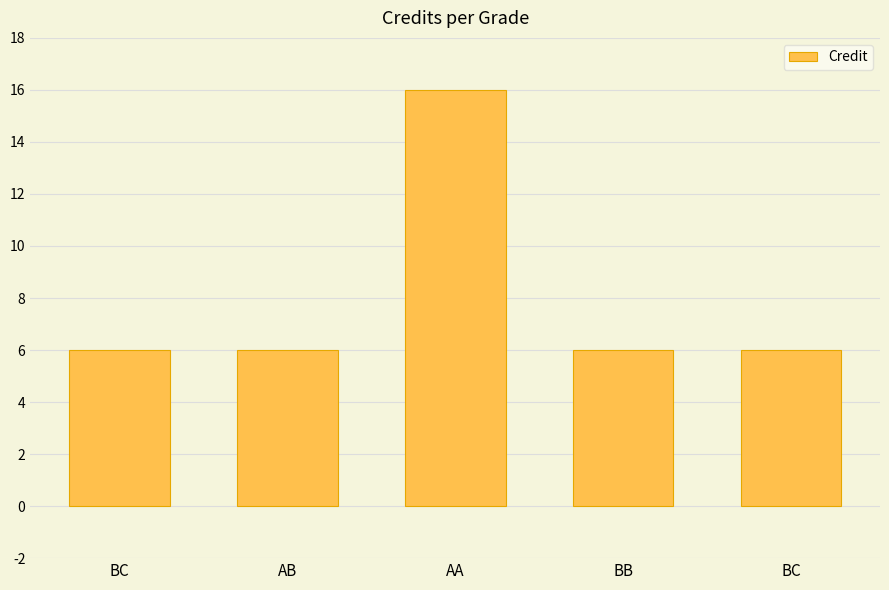

Reading left to right, list all the values displayed in this chart.

6	6	16	6	6